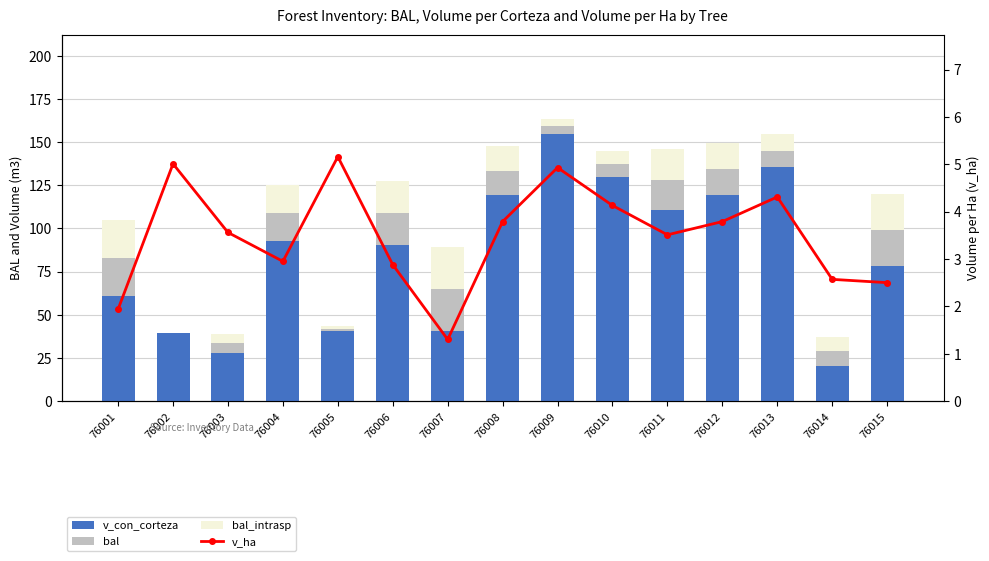

Reading left to right, list all the values displayed in this chart.

v_con_corteza: 60.8	39.4	28.0	92.8	40.5	90.5	40.9	119.0	154.8	129.8	110.4	119.0	135.3	20.2	78.4
bal: 21.9	0.0	5.4	16.0	1.4	18.5	24.3	14.2	4.2	7.5	17.7	15.1	9.5	8.5	20.7
bal_intrasp: 21.9	0.0	5.4	16.0	1.4	18.5	24.3	14.2	4.2	7.5	17.7	15.1	9.5	8.5	20.7
v_ha: 1.9	5.0	3.6	3.0	5.2	2.9	1.3	3.8	4.9	4.1	3.5	3.8	4.3	2.6	2.5